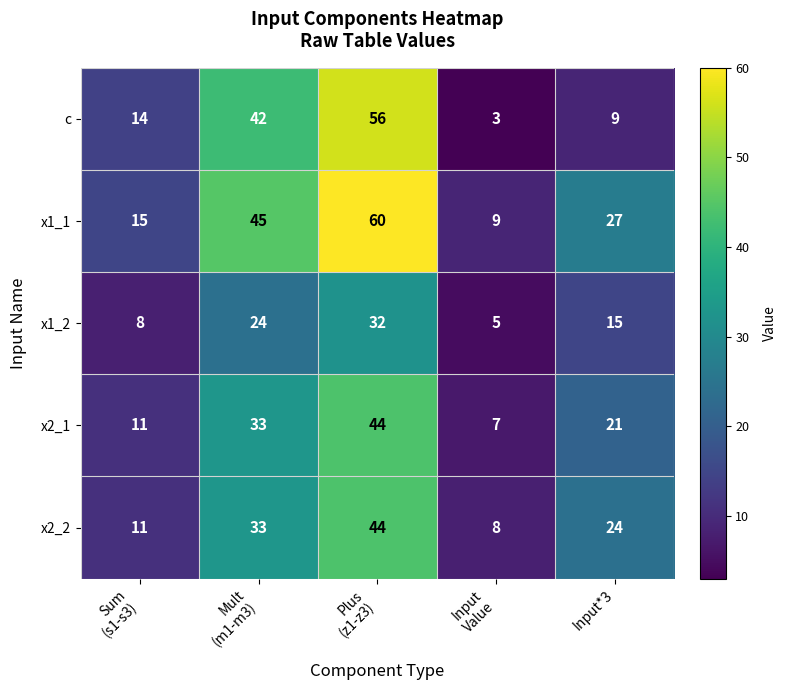

Reading right to left, transcribe all the data shown in this chart.

c: 9	3	56	42	14
x1_1: 27	9	60	45	15
x1_2: 15	5	32	24	8
x2_1: 21	7	44	33	11
x2_2: 24	8	44	33	11